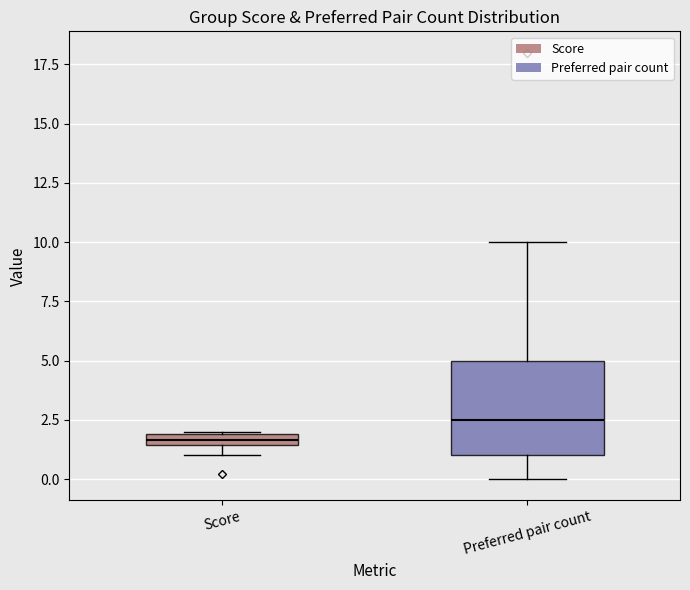

Which box has the highest median line?

Preferred pair count